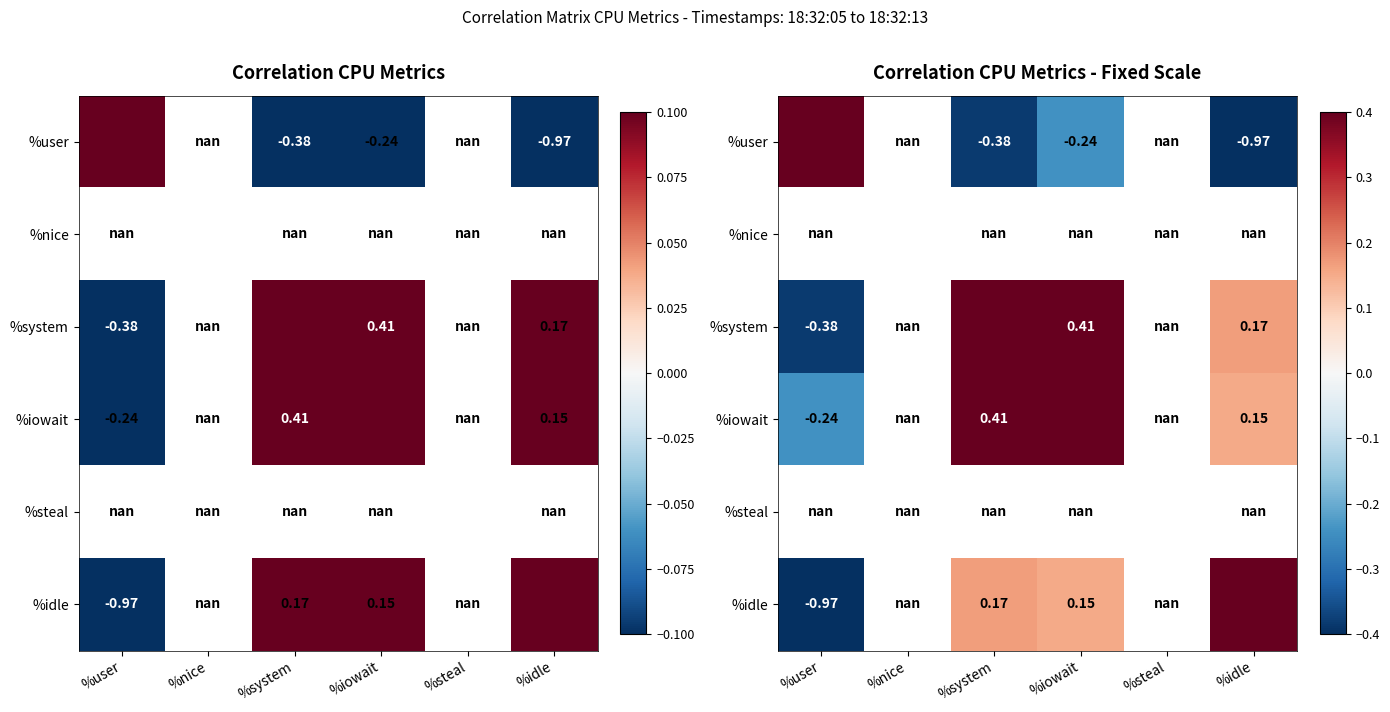

The %idle series shows 0.2 at %iowait. True or false?

True